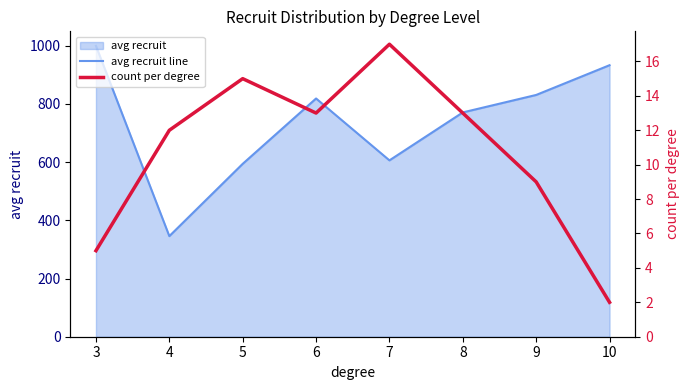

What is the difference between the maximum and minimum values in the avg recruit line series?

653.7